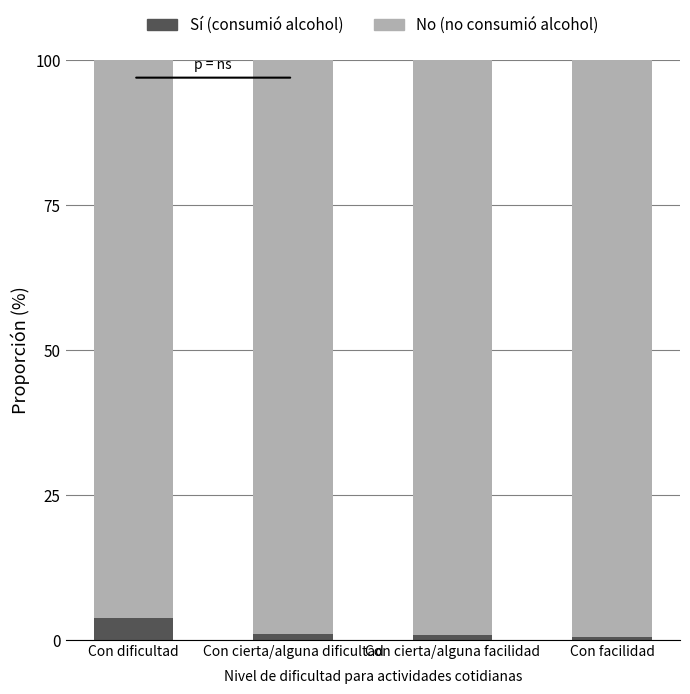

How many bars are there in total?

4